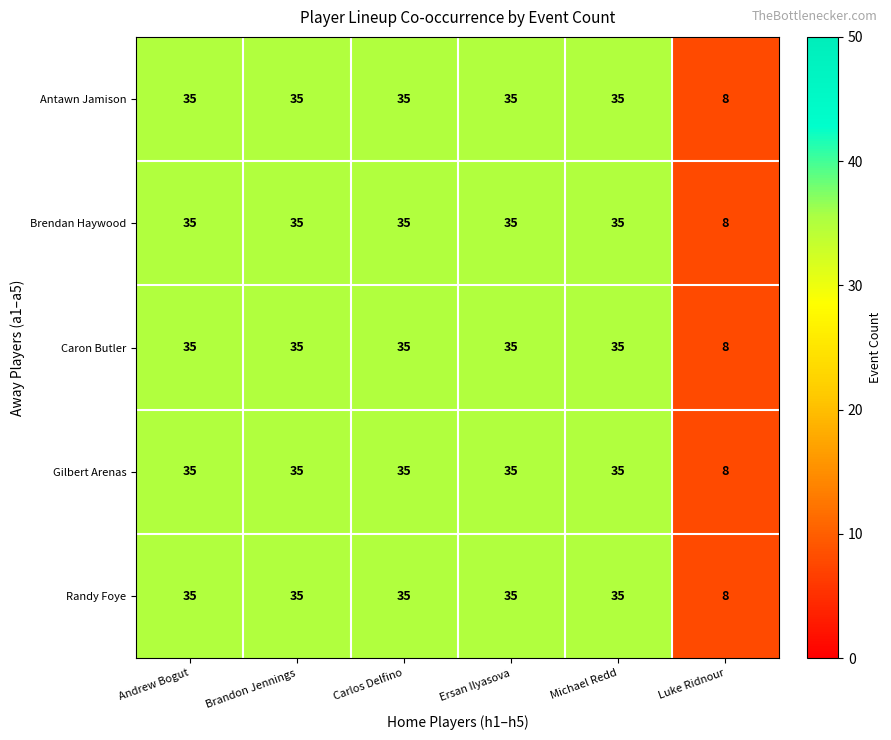

Reading left to right, transcribe all the data shown in this chart.

Antawn Jamison: Andrew Bogut=35	Brandon Jennings=35	Carlos Delfino=35	Ersan Ilyasova=35	Michael Redd=35	Luke Ridnour=8
Brendan Haywood: Andrew Bogut=35	Brandon Jennings=35	Carlos Delfino=35	Ersan Ilyasova=35	Michael Redd=35	Luke Ridnour=8
Caron Butler: Andrew Bogut=35	Brandon Jennings=35	Carlos Delfino=35	Ersan Ilyasova=35	Michael Redd=35	Luke Ridnour=8
Gilbert Arenas: Andrew Bogut=35	Brandon Jennings=35	Carlos Delfino=35	Ersan Ilyasova=35	Michael Redd=35	Luke Ridnour=8
Randy Foye: Andrew Bogut=35	Brandon Jennings=35	Carlos Delfino=35	Ersan Ilyasova=35	Michael Redd=35	Luke Ridnour=8